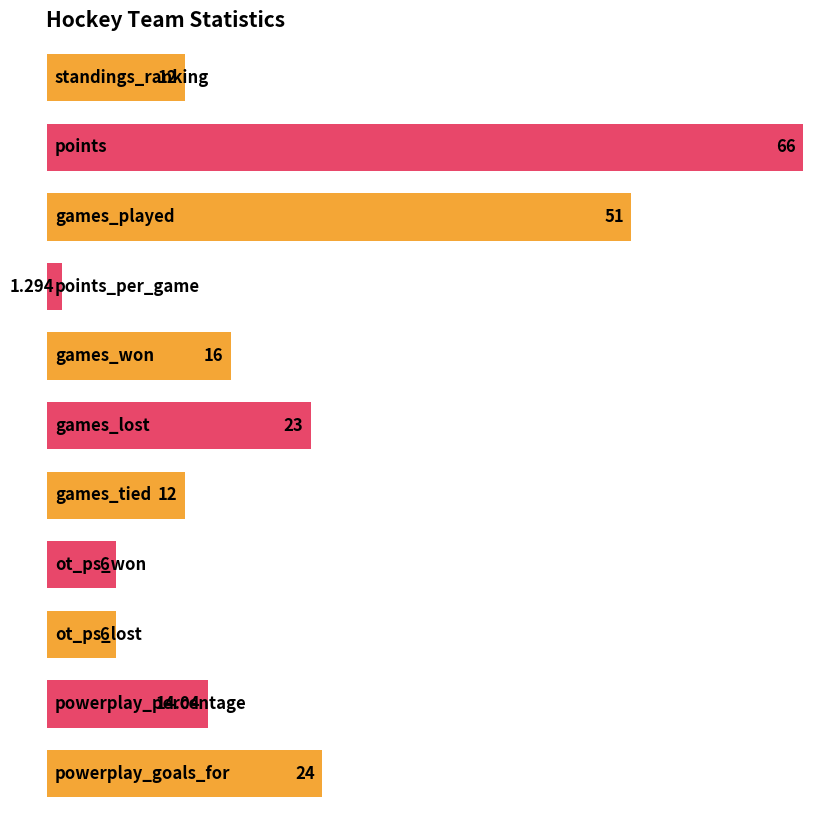

What position from the right is standings_ranking?

11